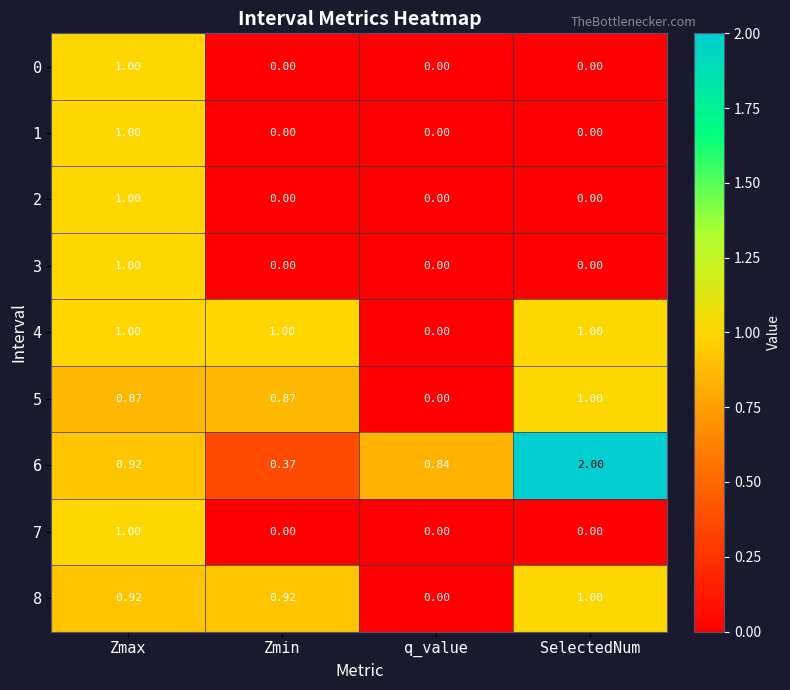

At which category is the sum across all series the highest?

Zmax